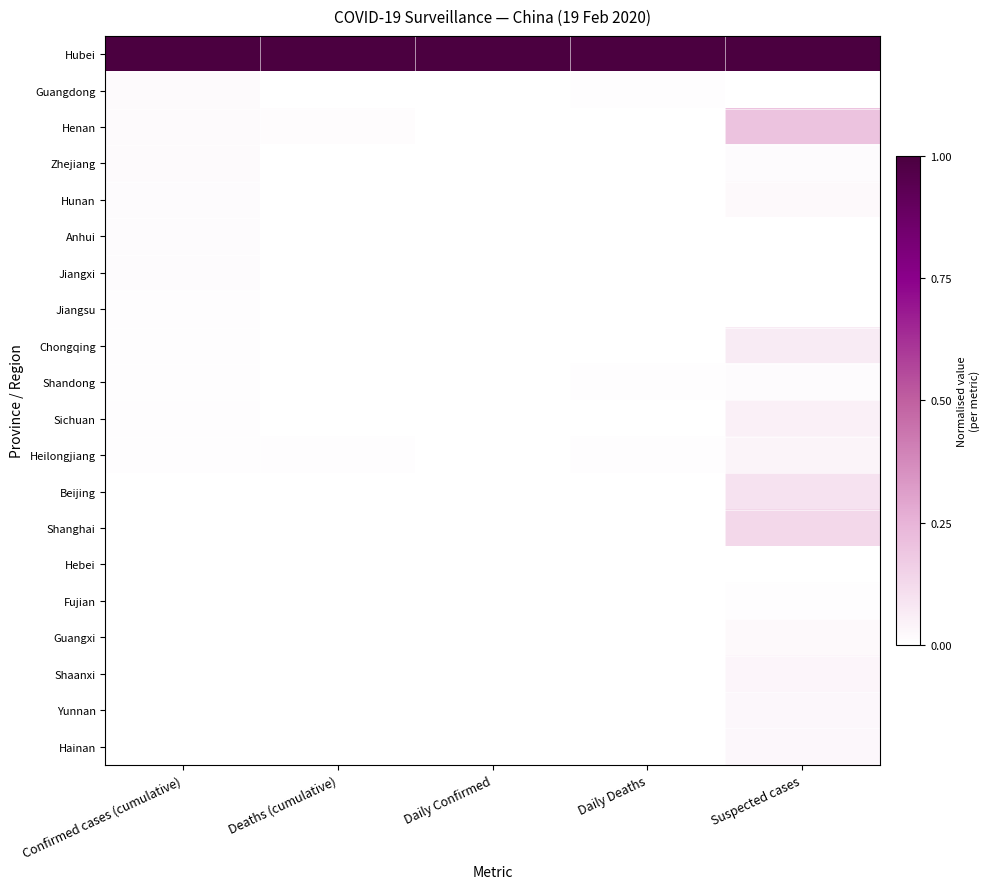

List the series in order of their peak value, lowest first.

Hebei, Fujian, Jiangsu, Jiangxi, Anhui, Shandong, Zhejiang, Guangdong, Hunan, Guangxi, Hainan, Yunnan, Shaanxi, Heilongjiang, Sichuan, Chongqing, Beijing, Shanghai, Henan, Hubei